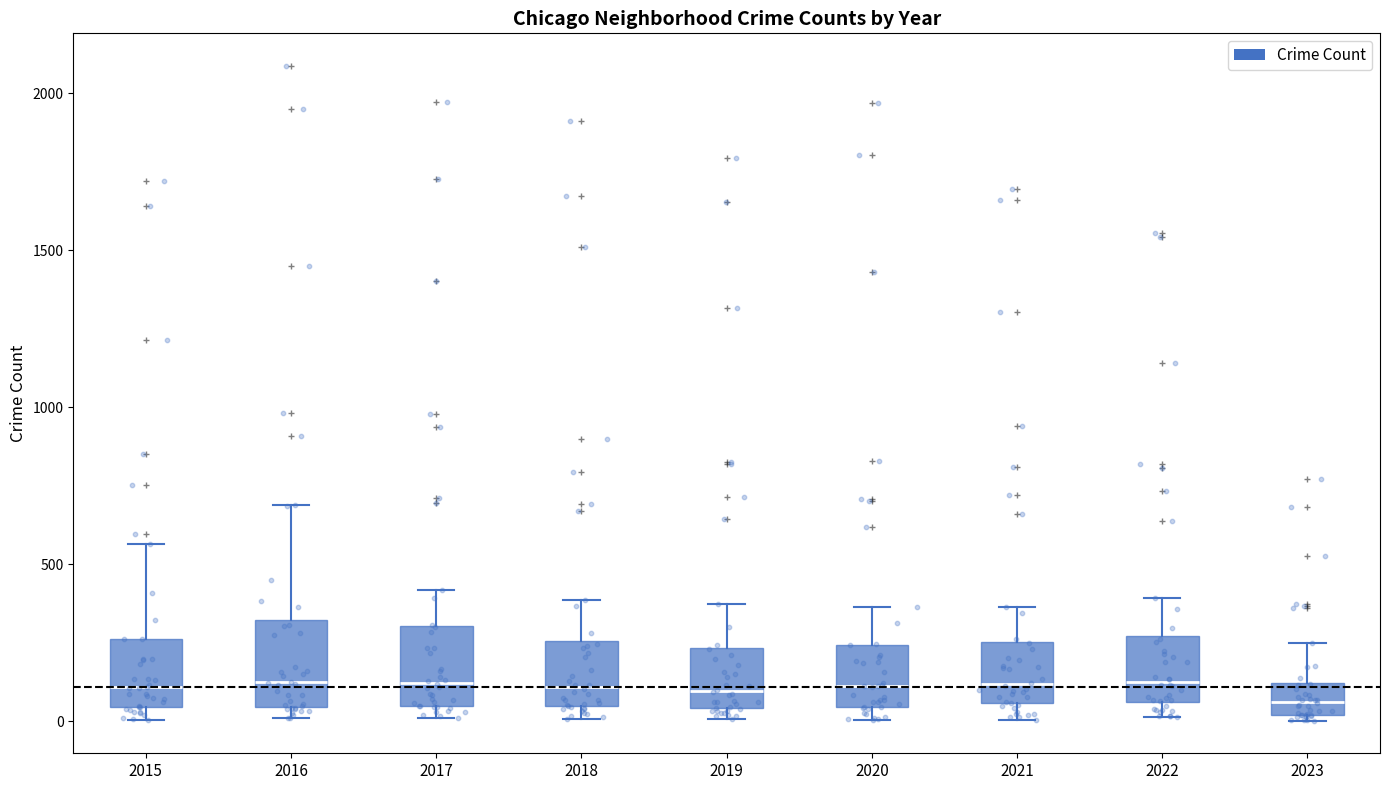

Reading left to right, read every box against the y-axis: the position of its median line, the range the box covers, and the ends of its whiskers. The values are not printed on the chart, so give them approximately, as read against the axis.

2015: median 100, box 50 to 250, whiskers 0 to 550
2016: median 150, box 50 to 300, whiskers 0 to 700
2017: median 100, box 50 to 300, whiskers 0 to 400
2018: median 100, box 50 to 250, whiskers 0 to 400
2019: median 100, box 50 to 250, whiskers 0 to 400
2020: median 100, box 50 to 250, whiskers 0 to 350
2021: median 100, box 50 to 250, whiskers 0 to 350
2022: median 150, box 50 to 250, whiskers 0 to 400
2023: median 50, box 0 to 100, whiskers 0 (just below the box's lower edge) to 250